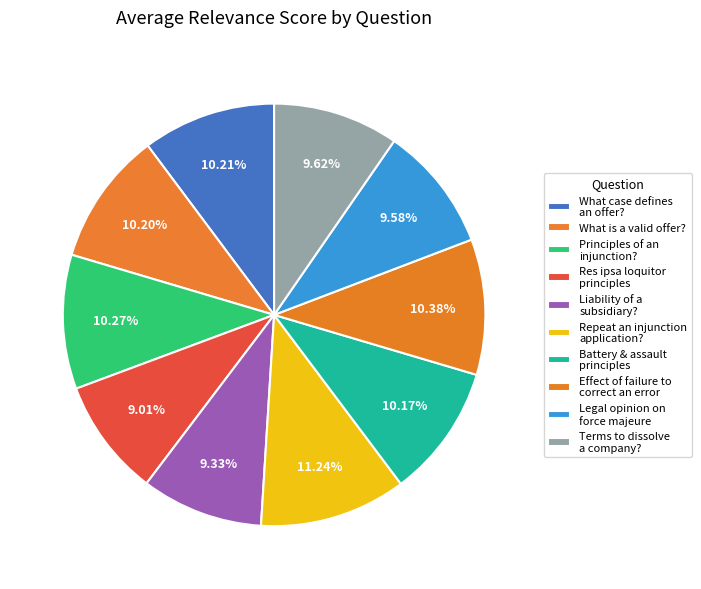

Count the number of slices in the pie.

10